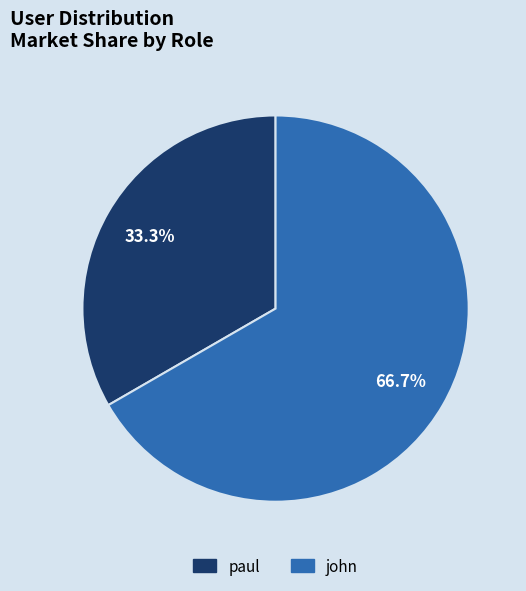

True or false: john accounts for 67% of the total.

True